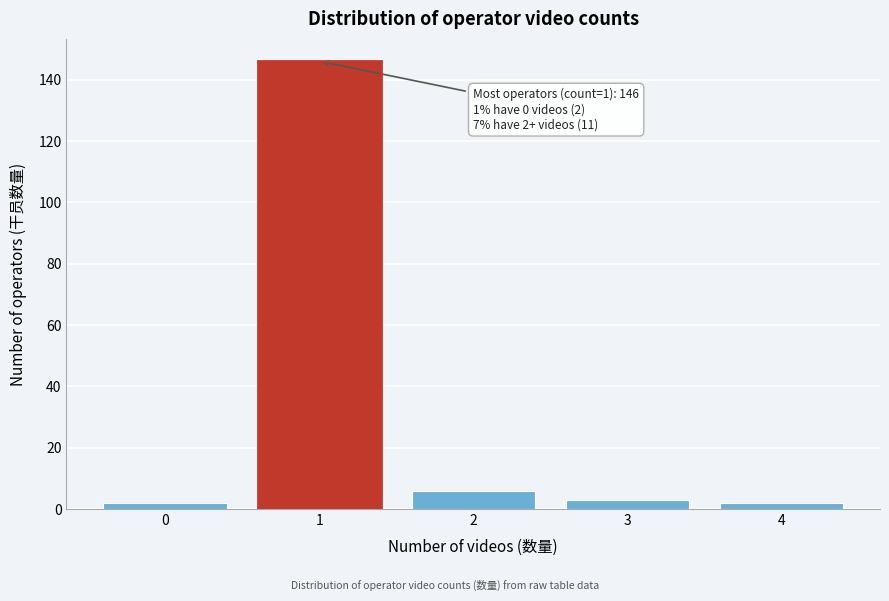

Reading left to right, transcribe all the data shown in this chart.

2	146	6	3	2